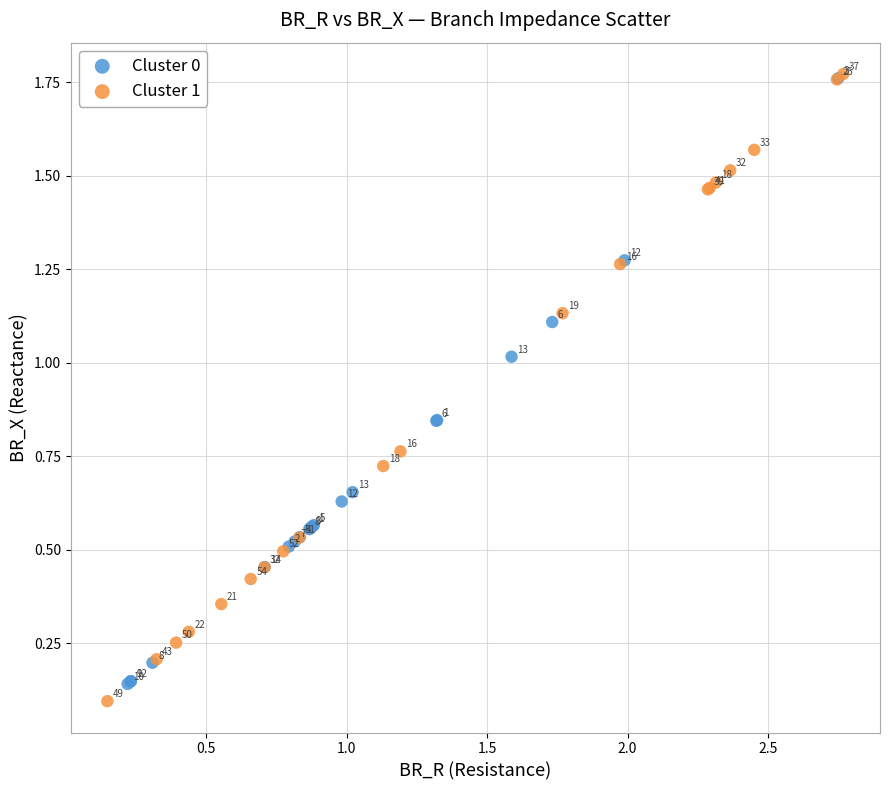

Which series has the widest spread of Y values?

Cluster 1